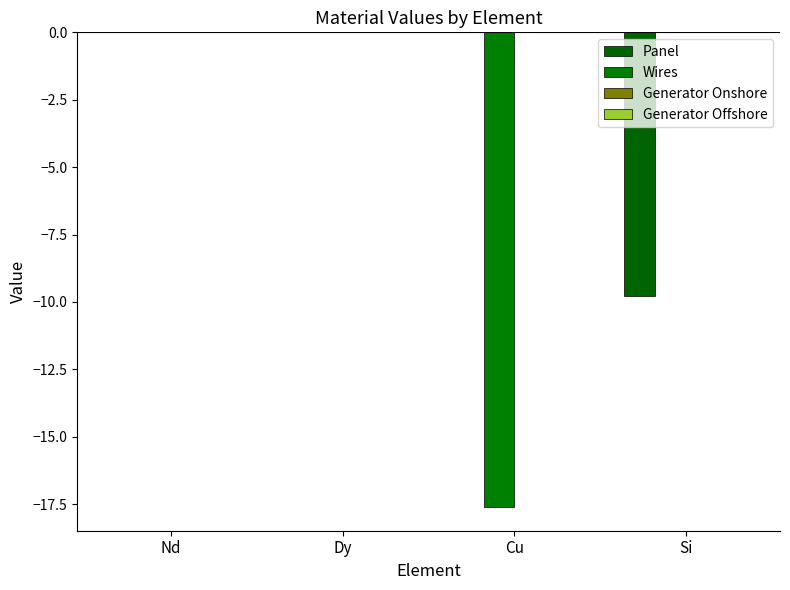

Does the chart contain stacked bars?

No